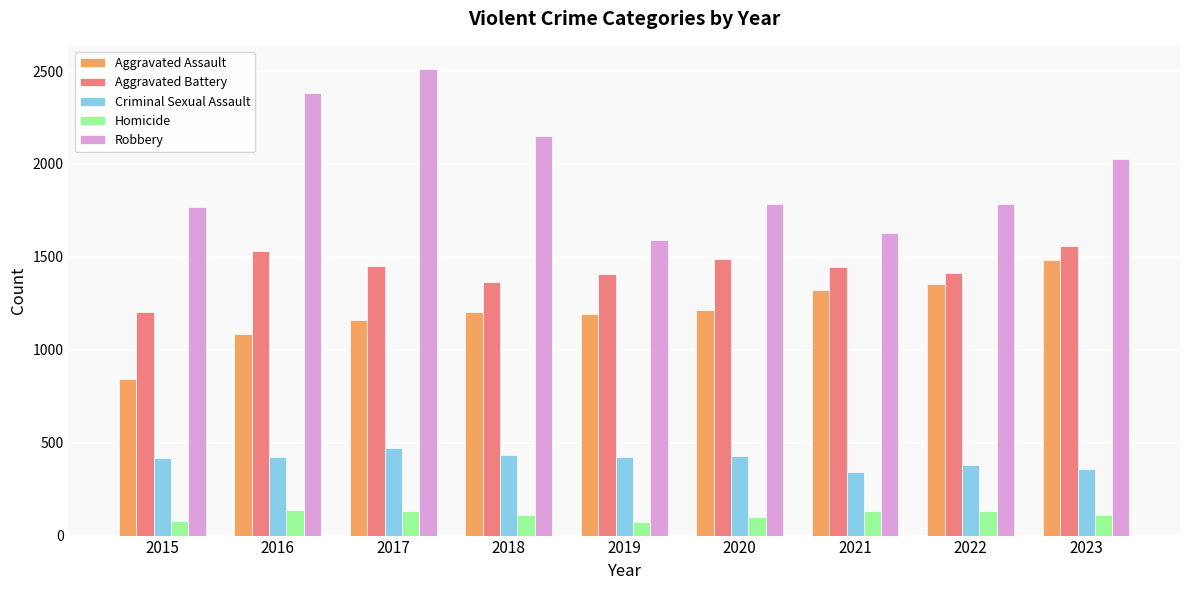

What is the minimum value shown in the chart?

73